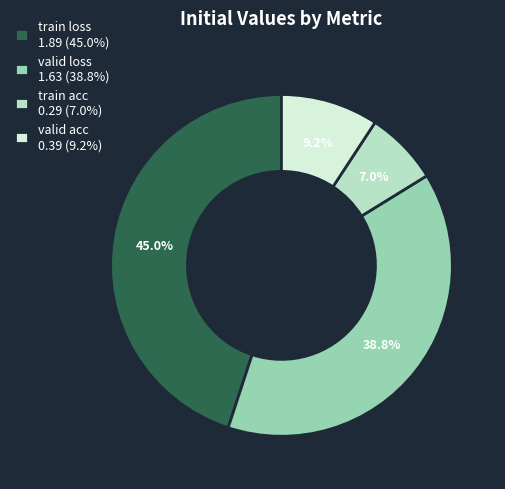

Which slice is the smallest?

train acc